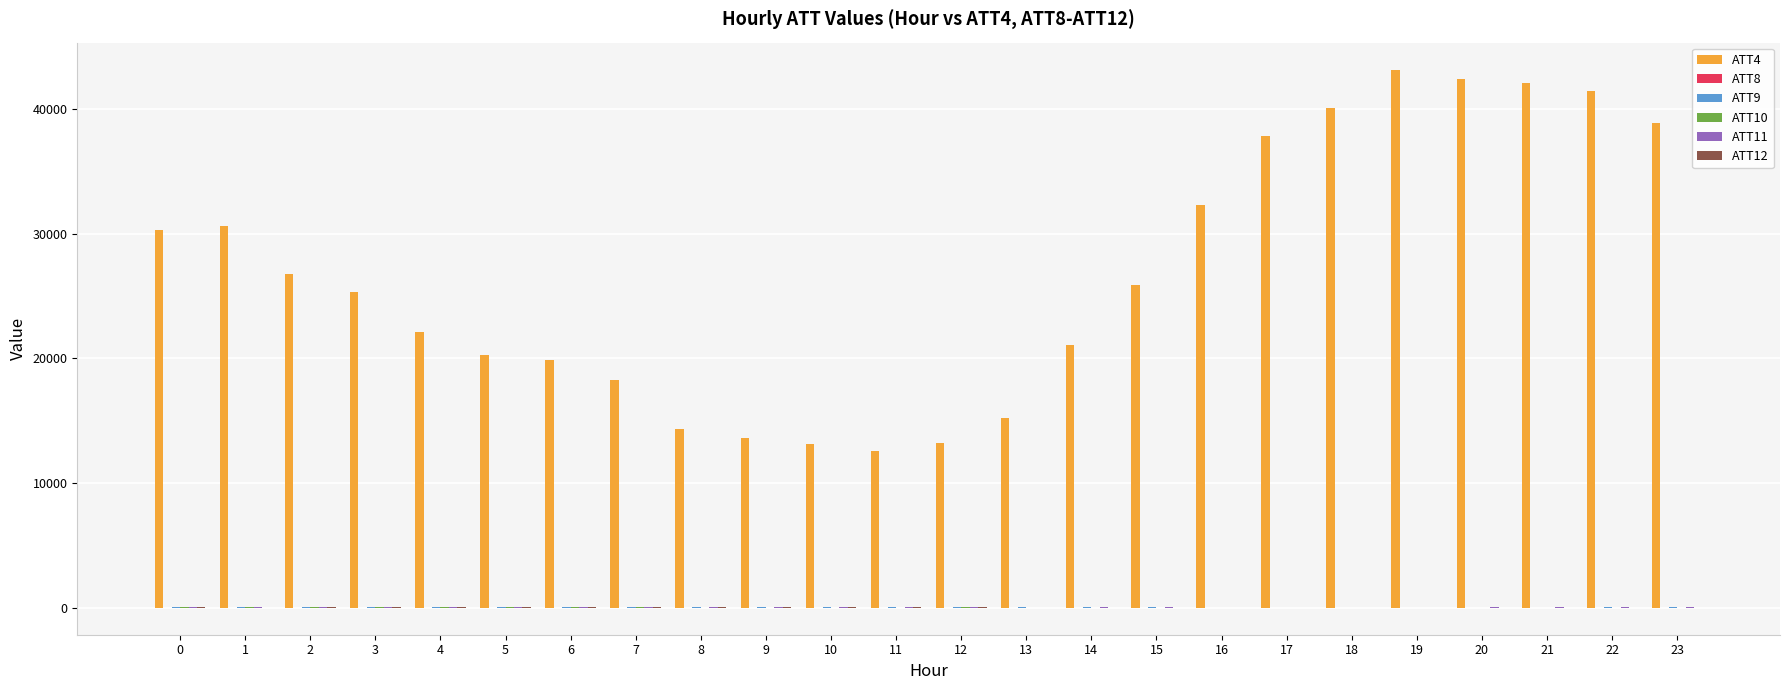

Which series has the largest total across all categories?

ATT4